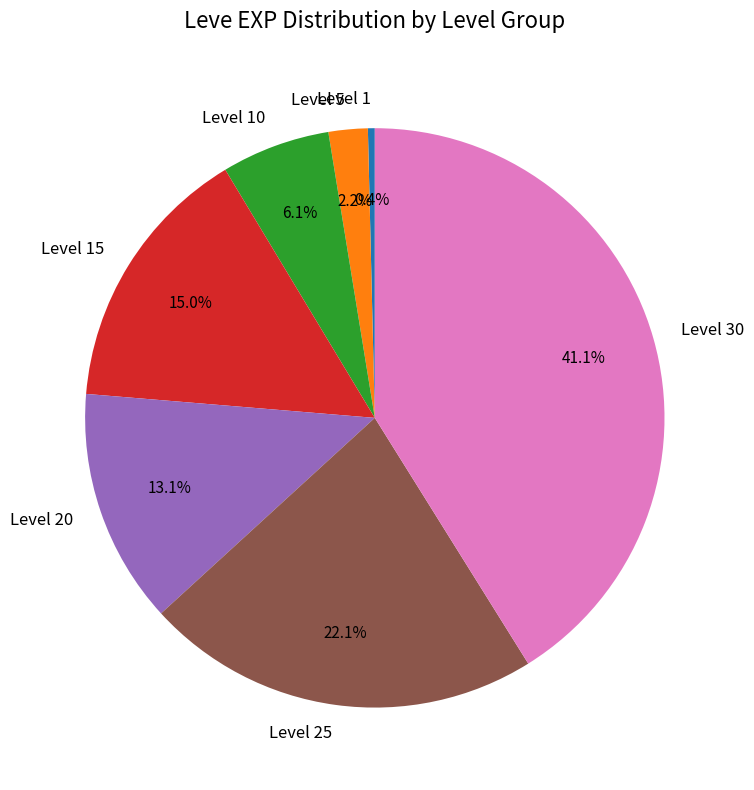

To the nearest percent, what percentage of the pie is Level 20?

13%